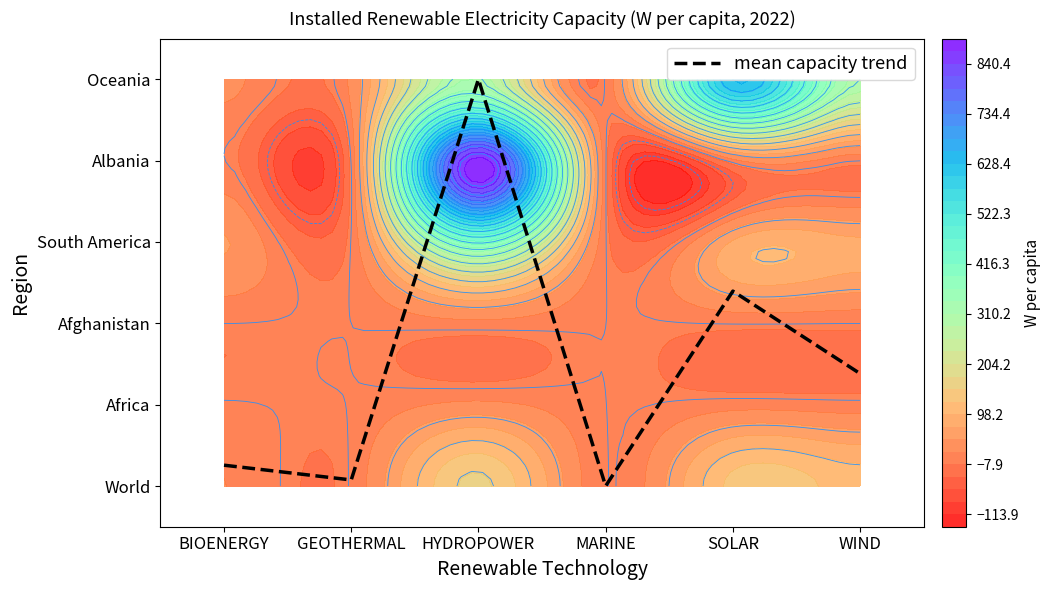

What is the difference between the maximum and minimum values?

5.0